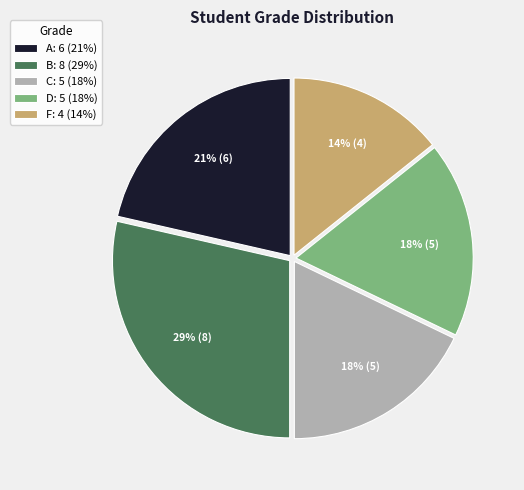

To the nearest percent, what is the average slice percentage?

20%